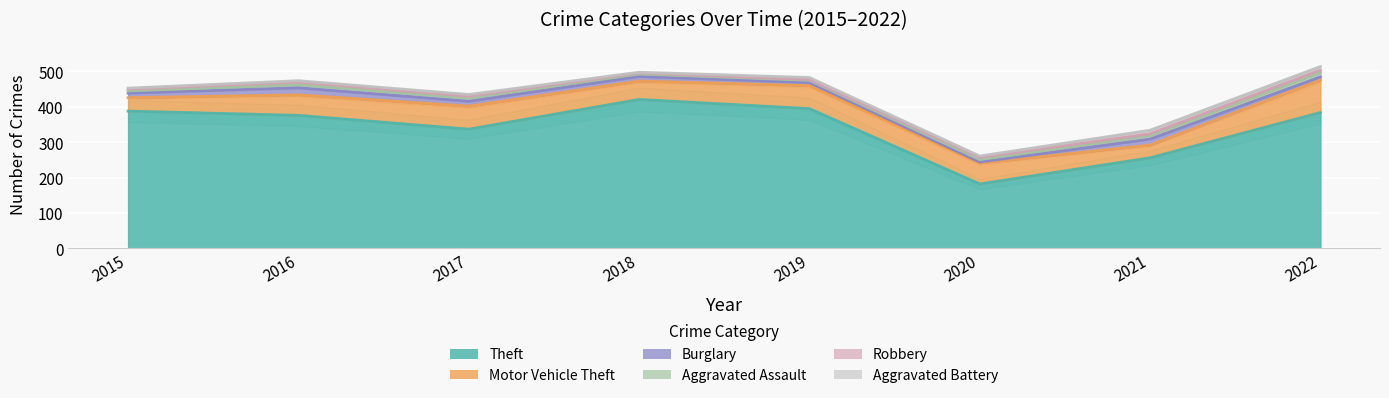

How many lines are shown in the chart?

6